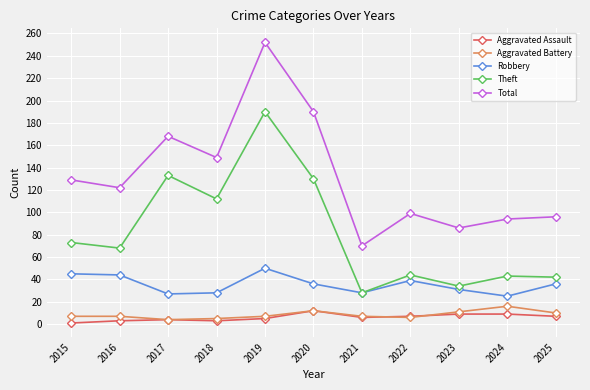

How many categories are shown in the chart?

11